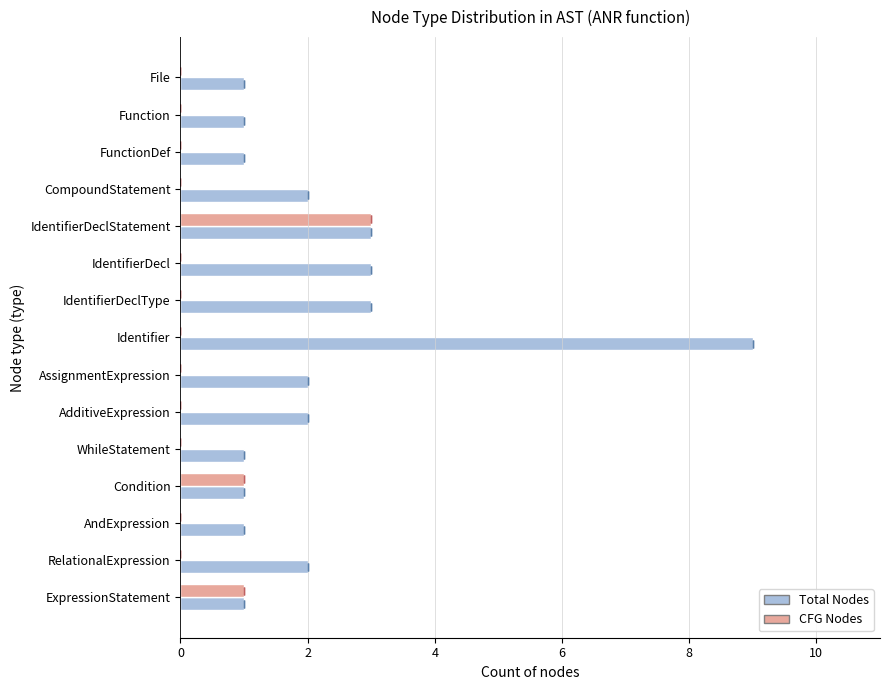

What value does the Total Nodes series have at File?

1